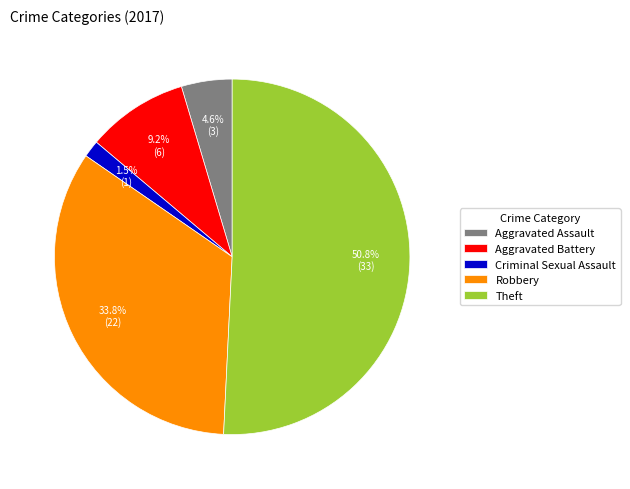

How many segments does this pie chart have?

5